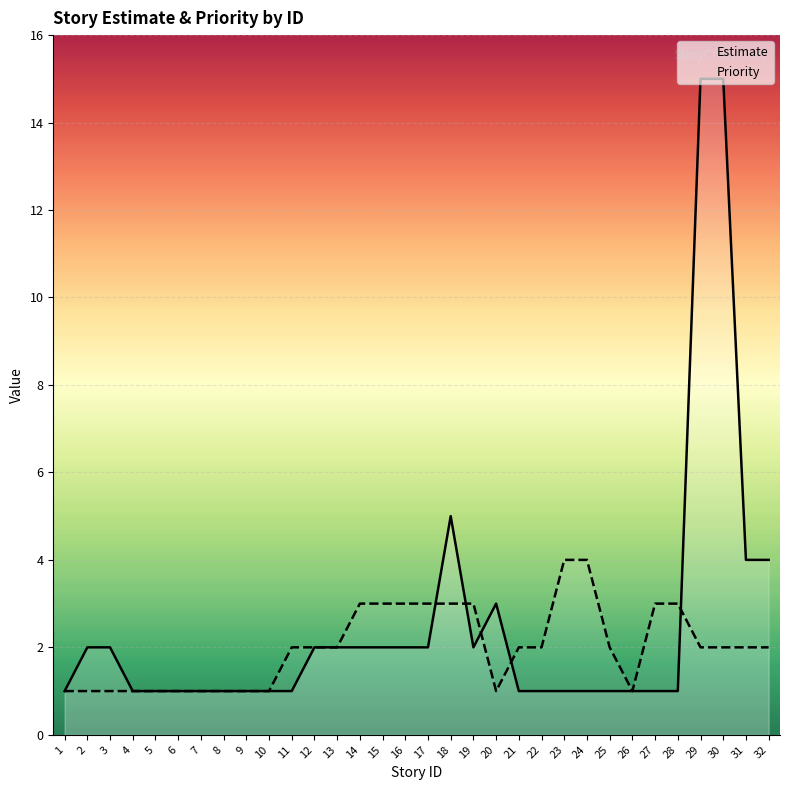

True or false: Priority has a value of 3 at 17.

True